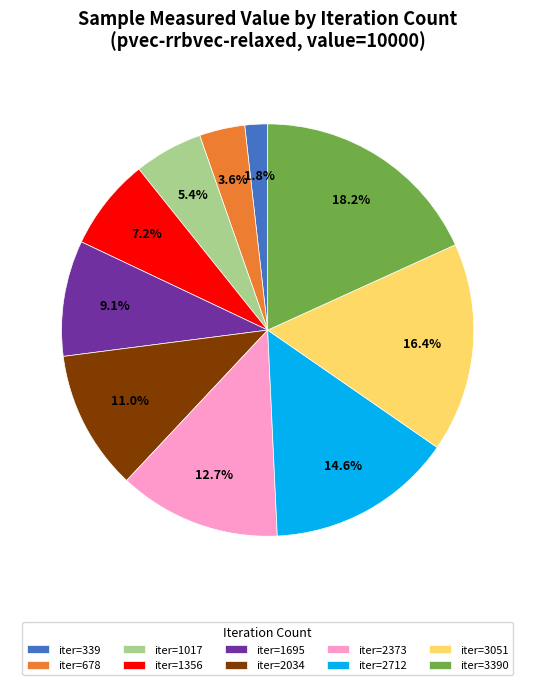

What percentage is NOT represented by iter=339?

98.2%